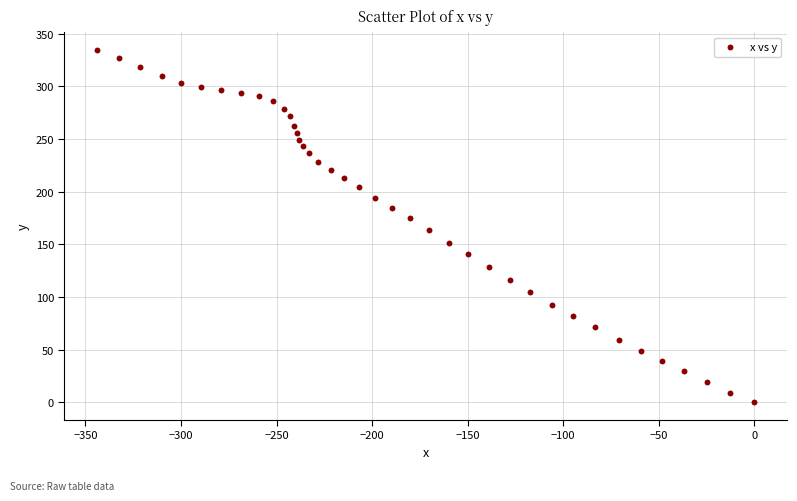

What Y value in the scatter plot is closest to 167?

163.2